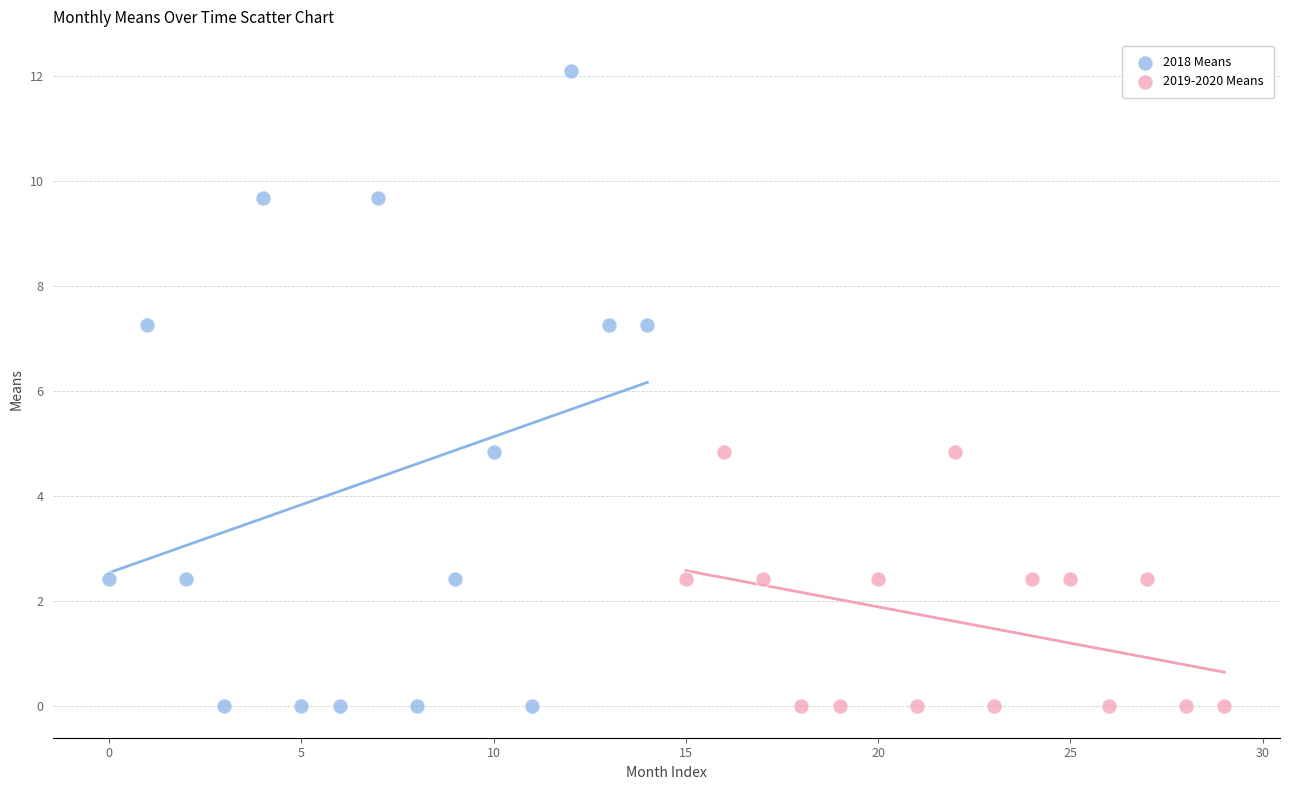

Which series has the widest spread of Y values?

2018 Means